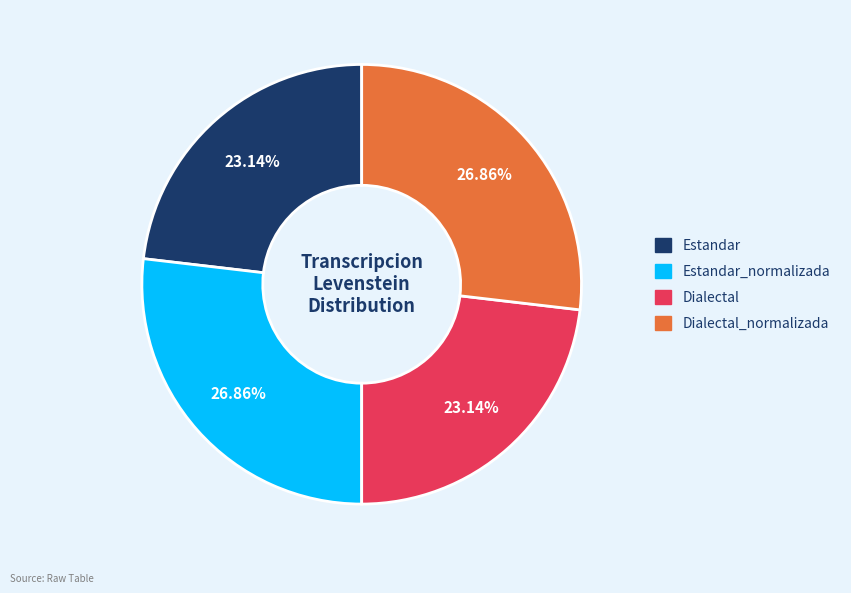

Does any single category account for the majority?

No